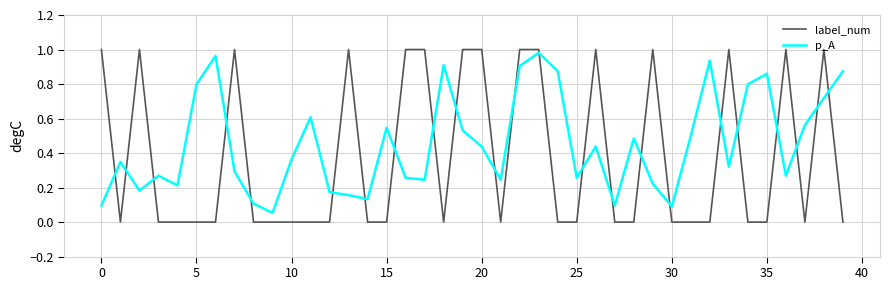

Which series has the widest spread of values?

label_num